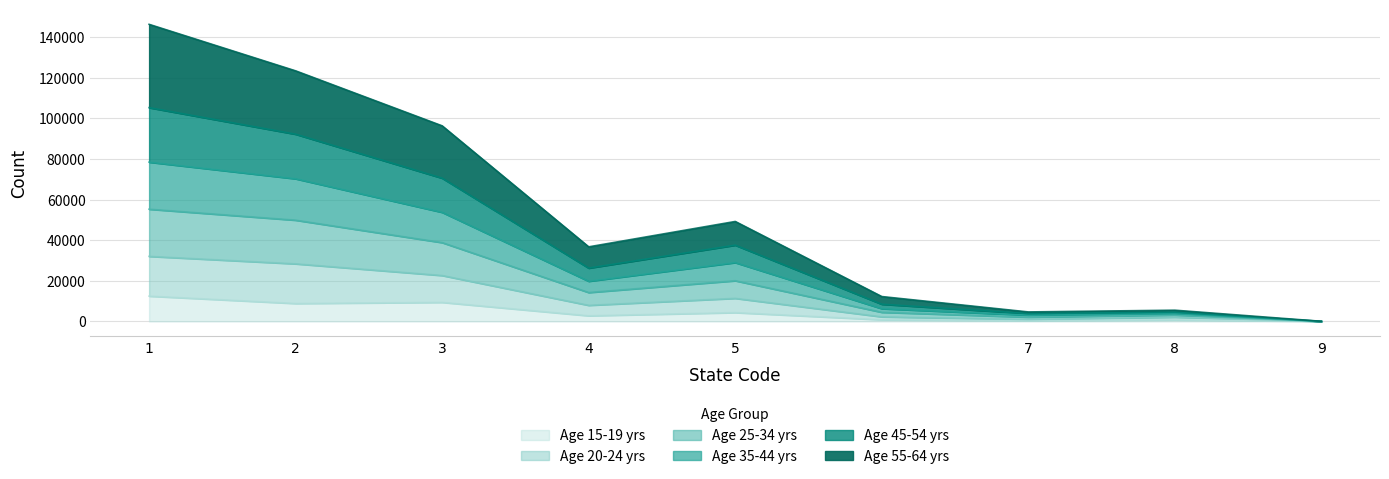

What is the total value across all series at 5?

49213